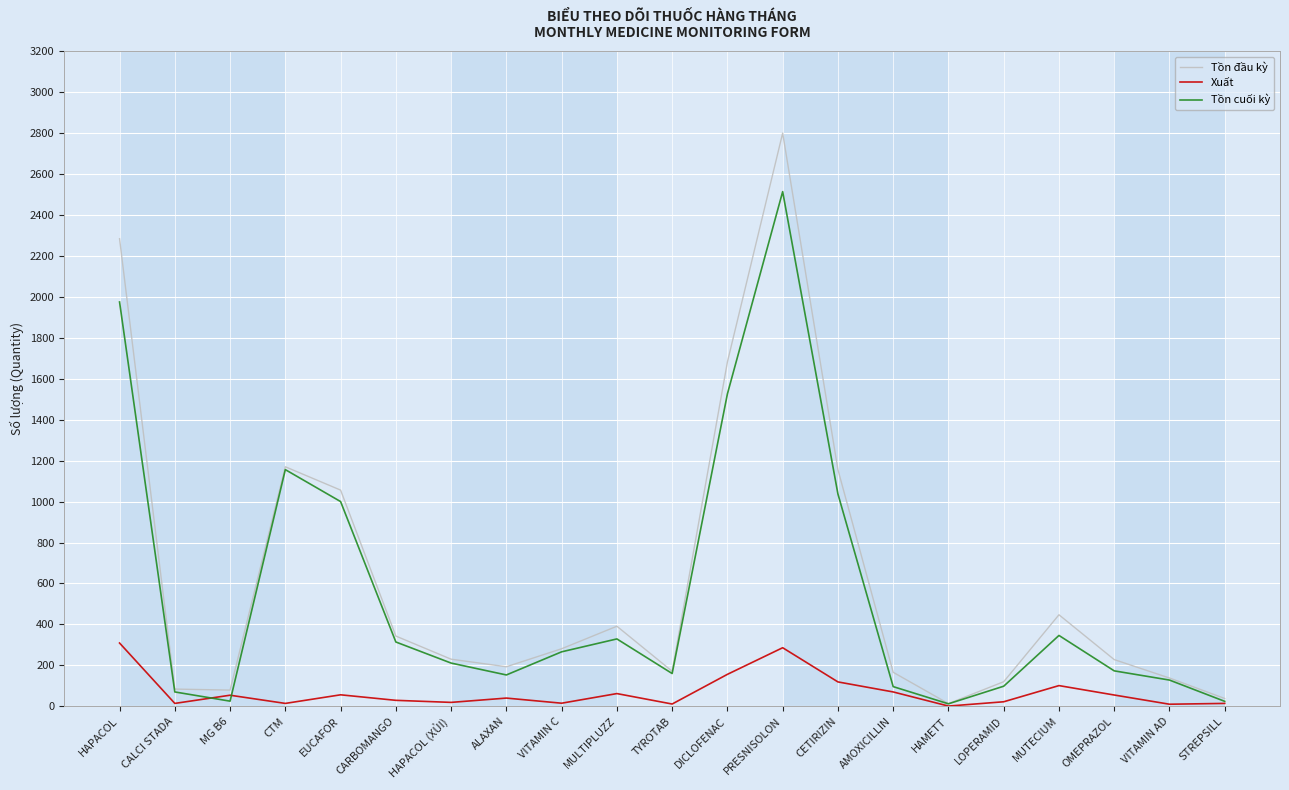

Which category has the highest value across all series?

PRESNISOLON